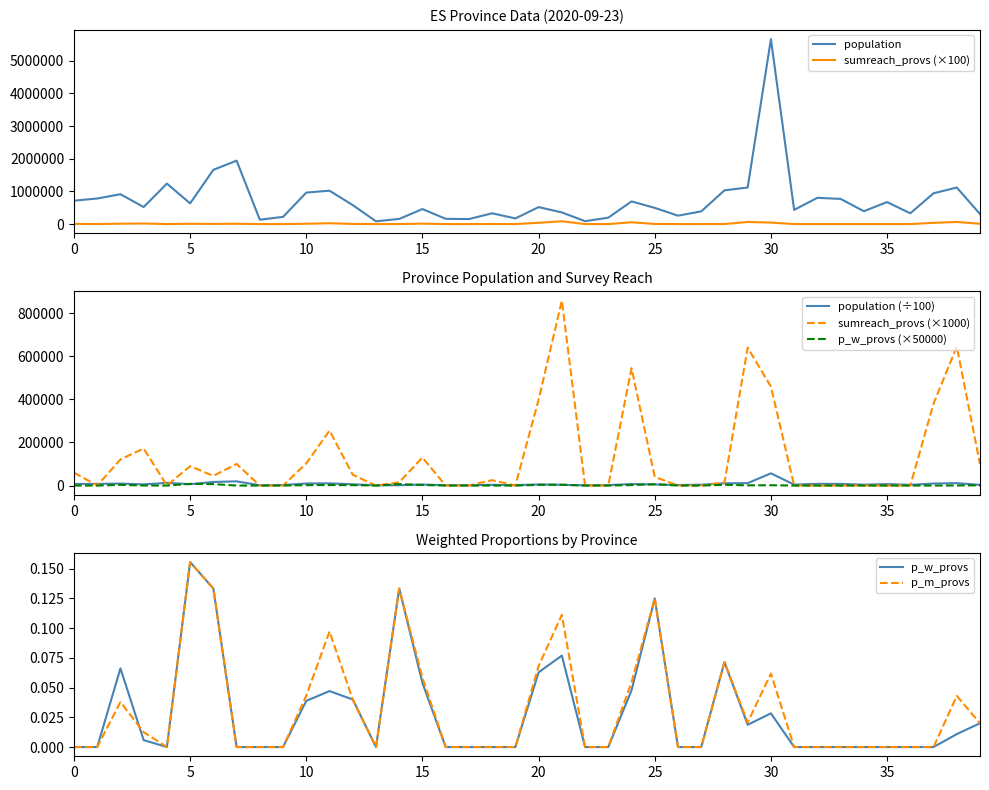

Which series has the largest total across all categories?

population